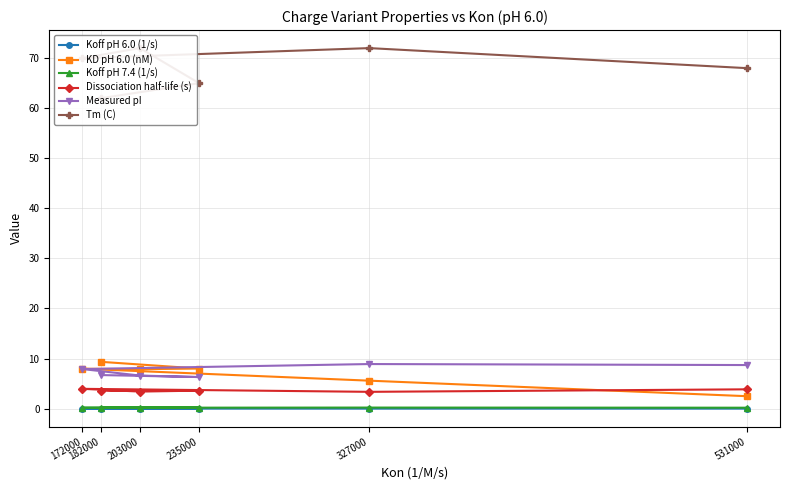

Does the chart display data point markers on the line(s)?

Yes